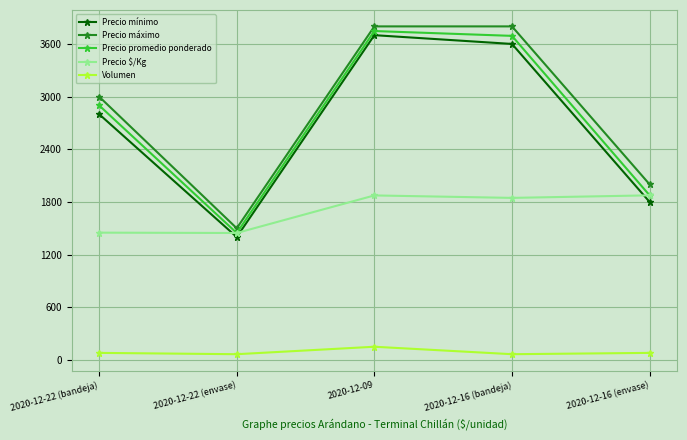

At which category is the sum across all series the highest?

2020-12-09